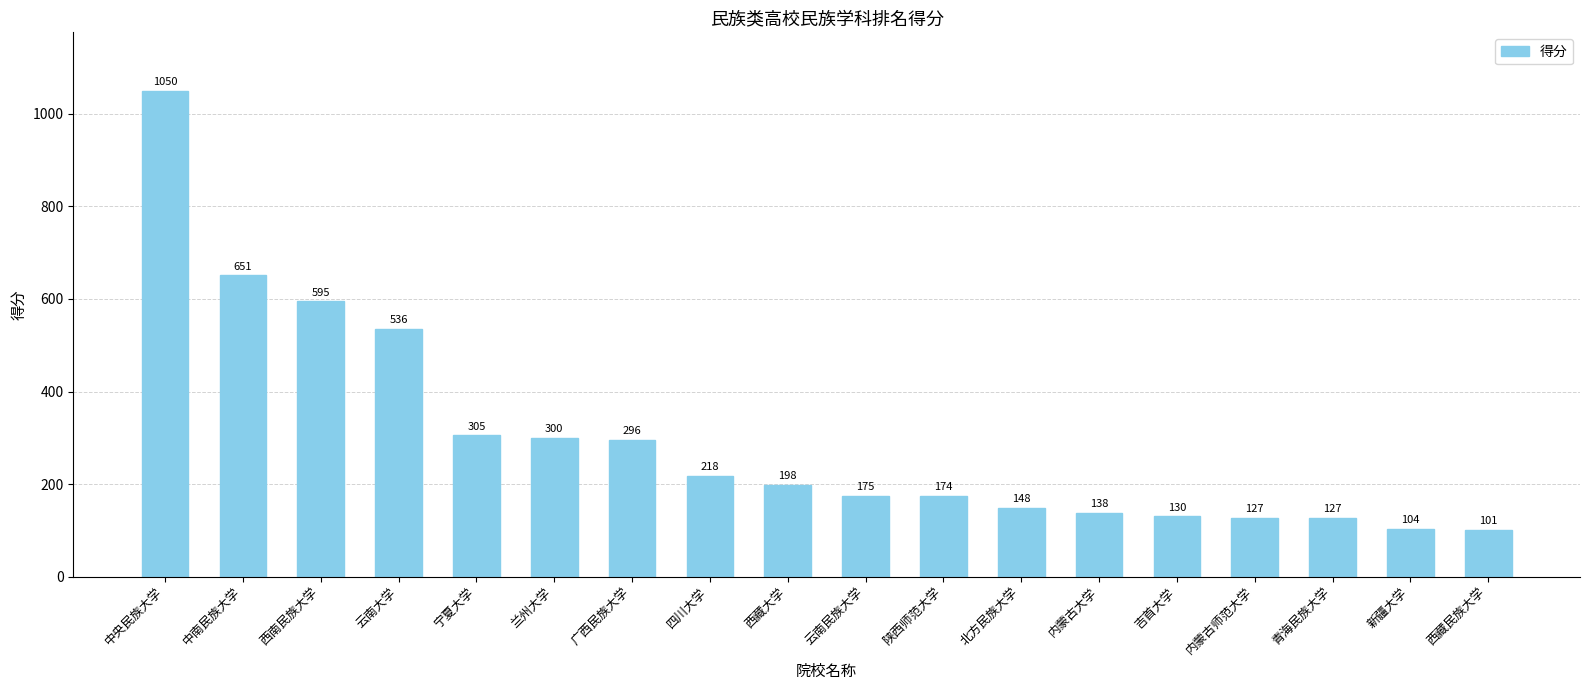

Reading left to right, list all the values displayed in this chart.

中央民族大学=1050	中南民族大学=651	西南民族大学=595	云南大学=536	宁夏大学=305	兰州大学=300	广西民族大学=296	四川大学=218	西藏大学=198	云南民族大学=175	陕西师范大学=174	北方民族大学=148	内蒙古大学=138	吉首大学=130	内蒙古师范大学=127	青海民族大学=127	新疆大学=104	西藏民族大学=101